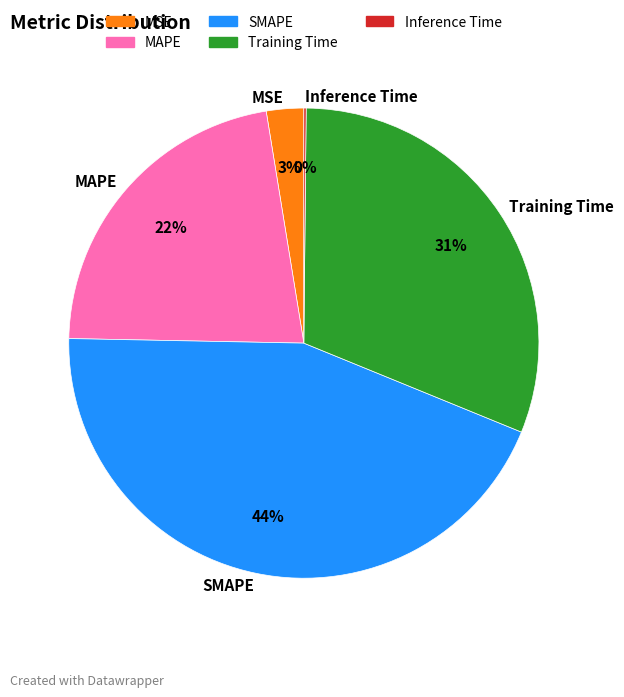

Does MSE represent more than half of the total?

No